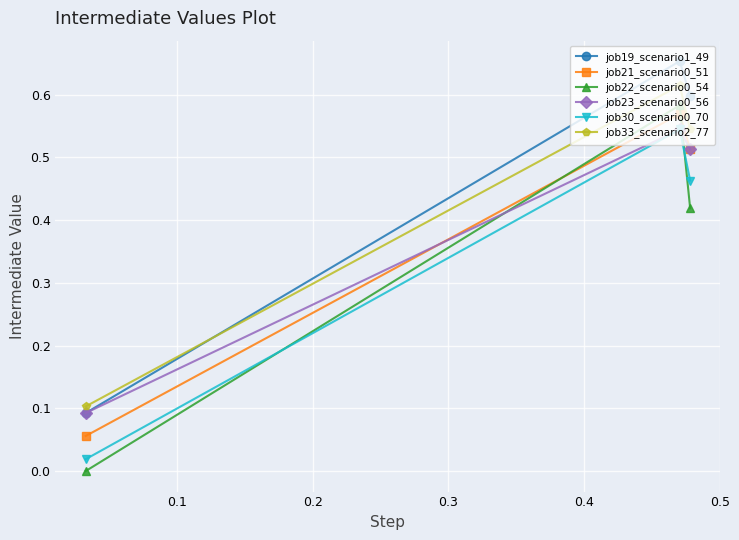

What is the average value of the job19_scenario1_49 series?

0.4